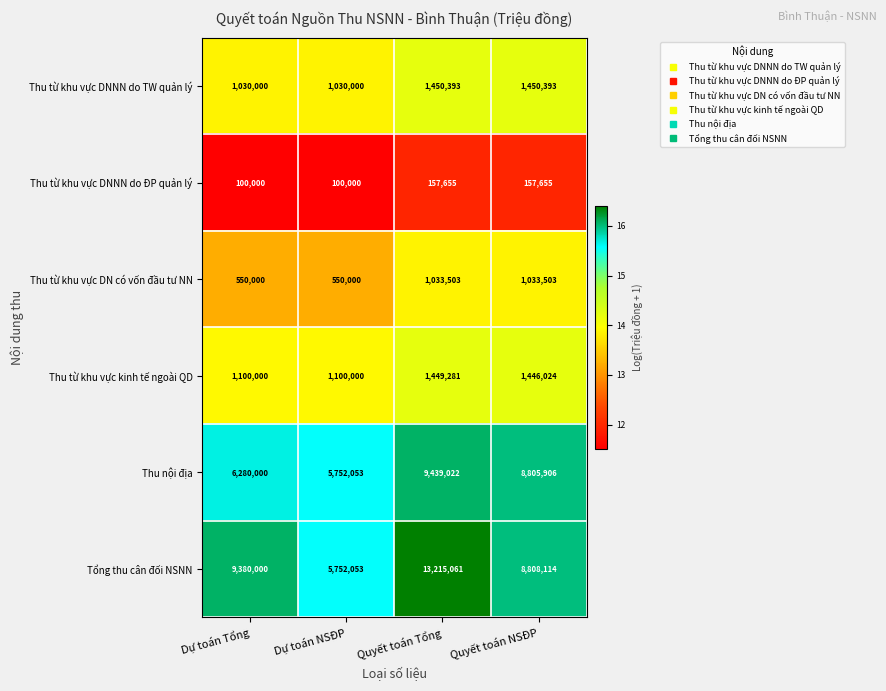

What is the smallest value displayed?

100000